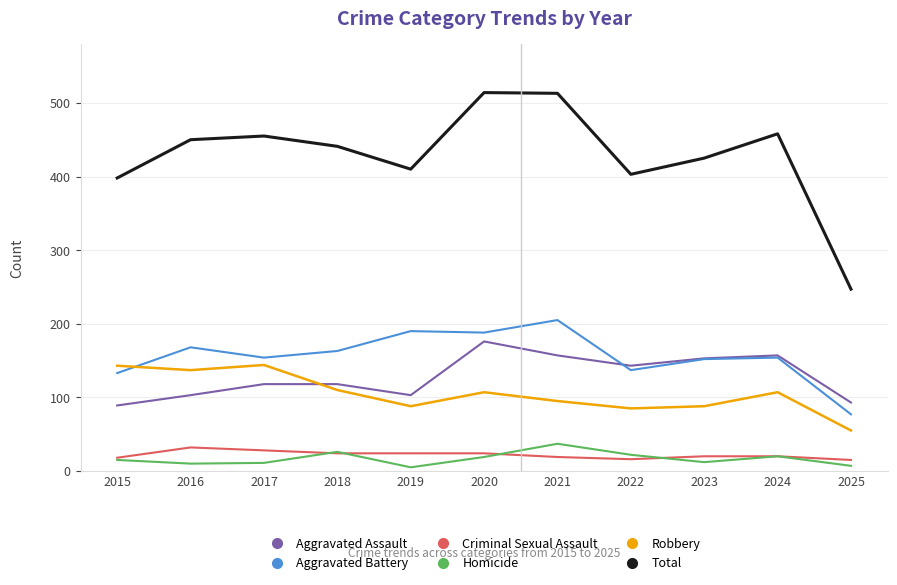

What is the total value across all series at 2015?

796